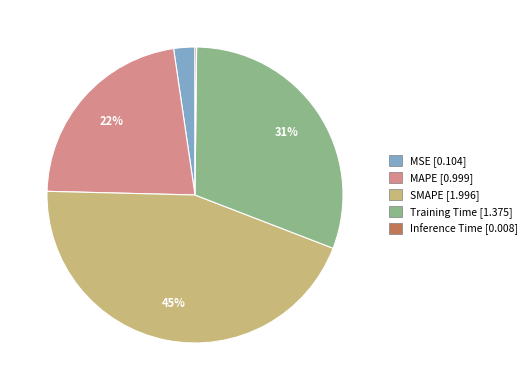

Is it true that SMAPE is 58% of the pie?

False